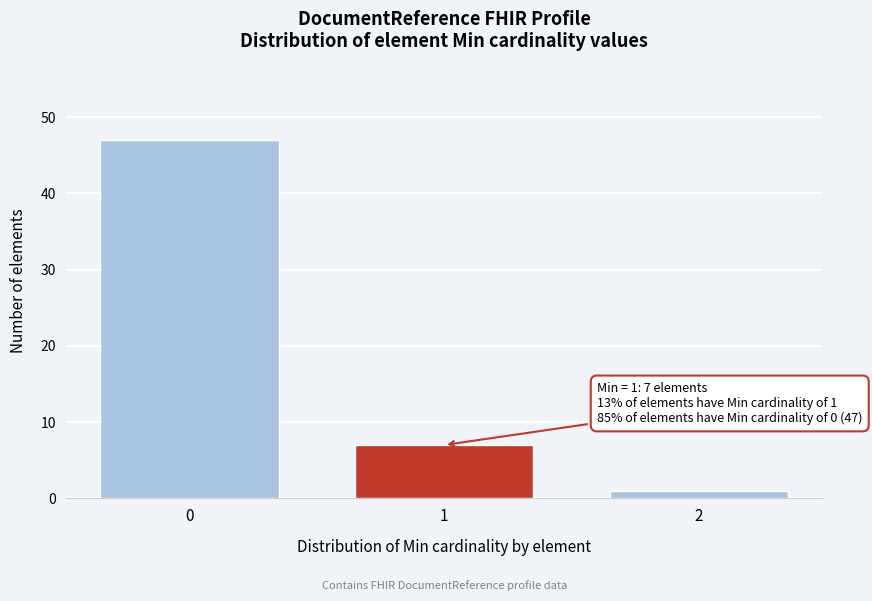

Reading left to right, transcribe all the data shown in this chart.

47	7	1